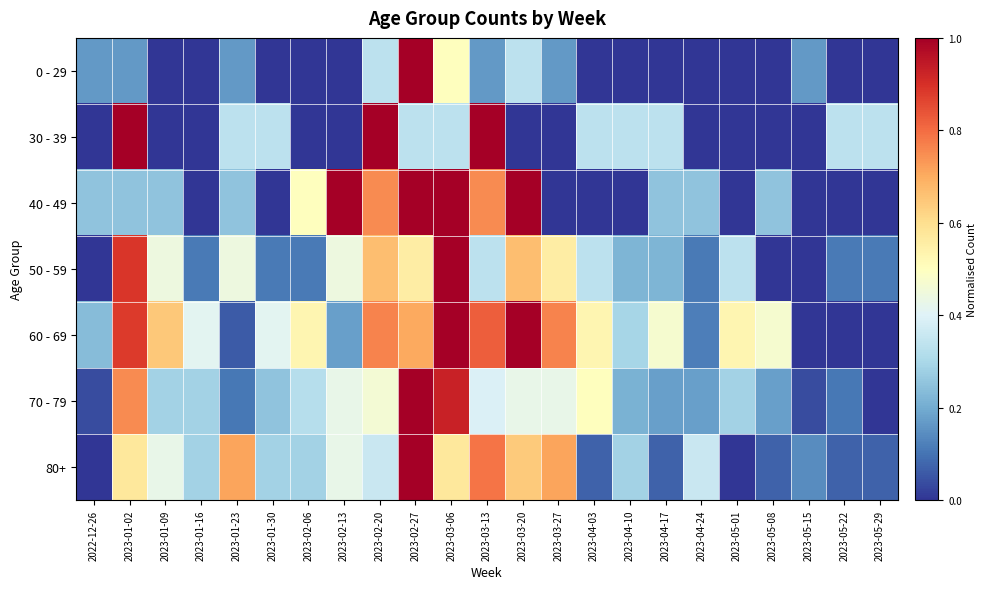

What is the spread (max minus min) of values at 2023-05-08?

0.5